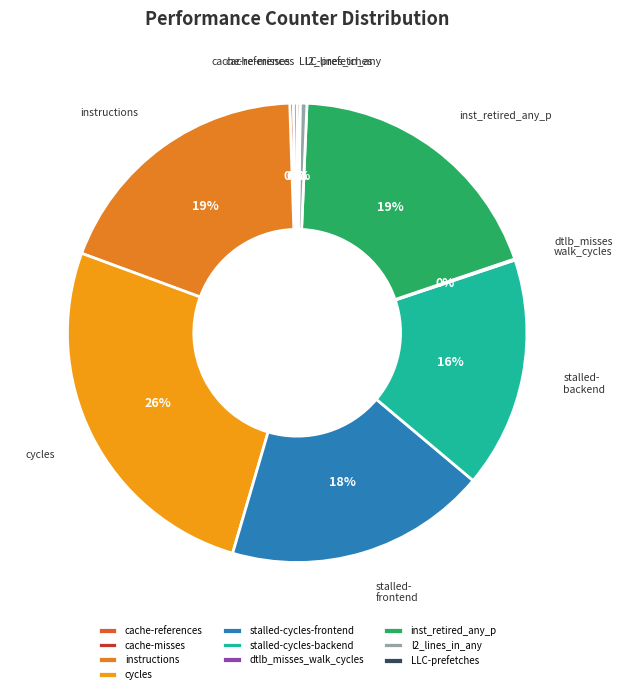

What is the largest slice in the pie chart?

cycles